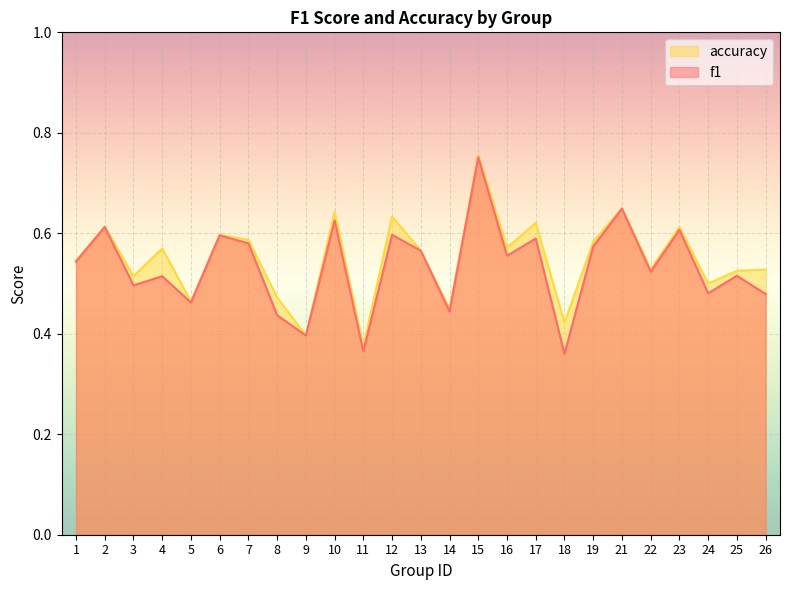

Count the number of categories in the chart.

25